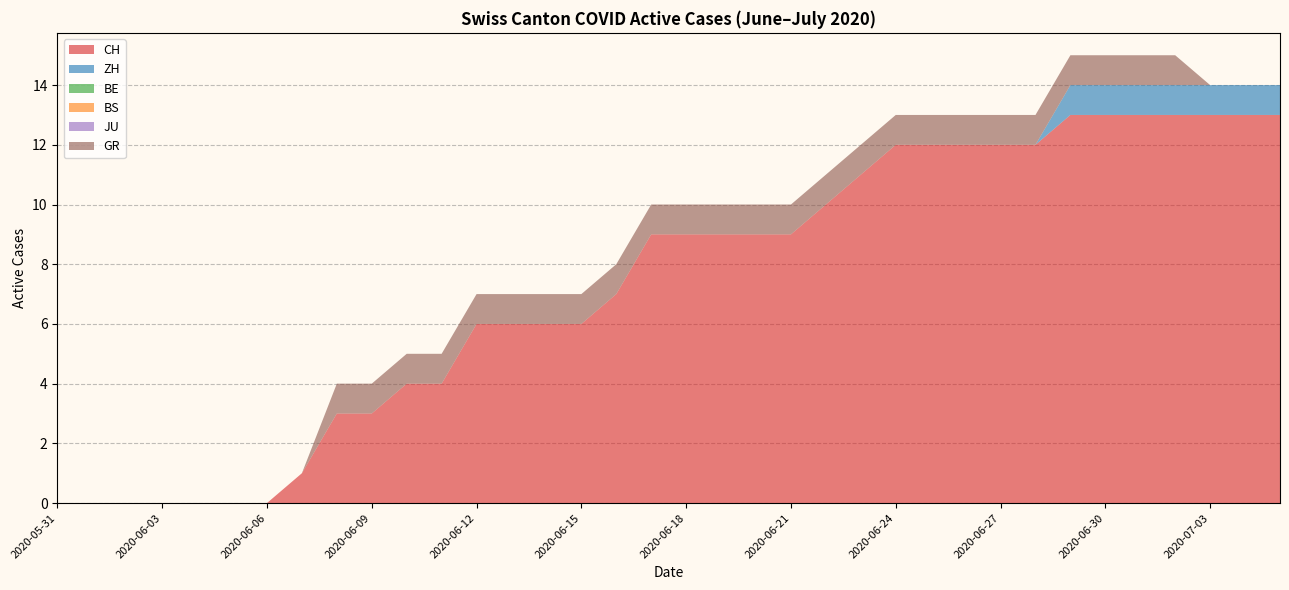

Reading left to right, what are all the values shown in this chart?

CH: 0	0	0	0	0	0	0	1	3	3	4	4	6	6	6	6	7	9	9	9	9	9	10	11	12	12	12	12	12	13	13	13	13	13	13	13
ZH: 0	0	0	0	0	0	0	0	0	0	0	0	0	0	0	0	0	0	0	0	0	0	0	0	0	0	0	0	0	1	1	1	1	1	1	1
BE: 0	0	0	0	0	0	0	0	0	0	0	0	0	0	0	0	0	0	0	0	0	0	0	0	0	0	0	0	0	0	0	0	0	0	0	0
BS: 0	0	0	0	0	0	0	0	0	0	0	0	0	0	0	0	0	0	0	0	0	0	0	0	0	0	0	0	0	0	0	0	0	0	0	0
JU: 0	0	0	0	0	0	0	0	0	0	0	0	0	0	0	0	0	0	0	0	0	0	0	0	0	0	0	0	0	0	0	0	0	0	0	0
GR: 0	0	0	0	0	0	0	0	1	1	1	1	1	1	1	1	1	1	1	1	1	1	1	1	1	1	1	1	1	1	1	1	1	0	0	0